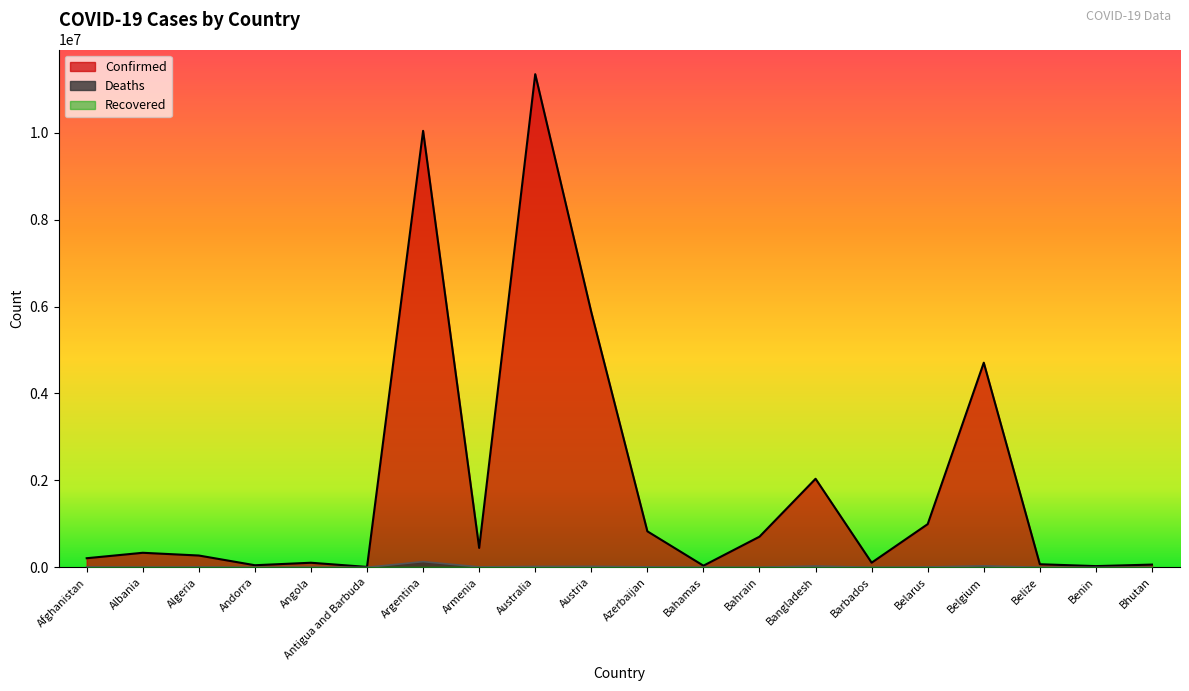

What is the total value across all series at Belgium?

4741936